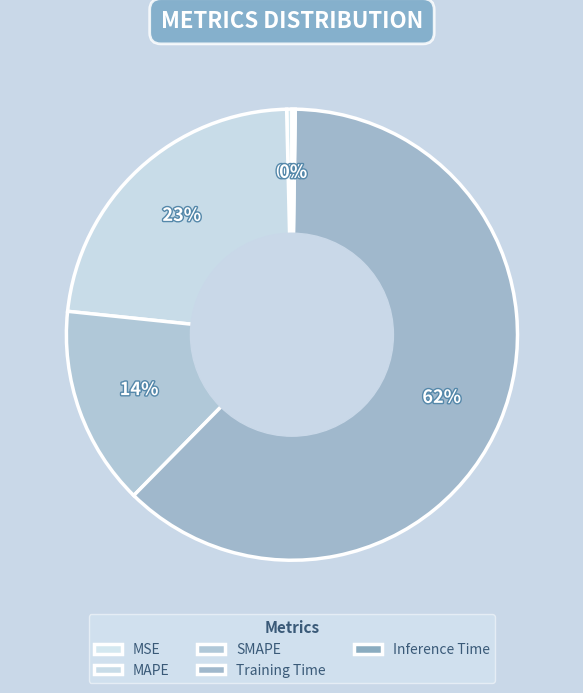

Which slice is the largest?

Training Time